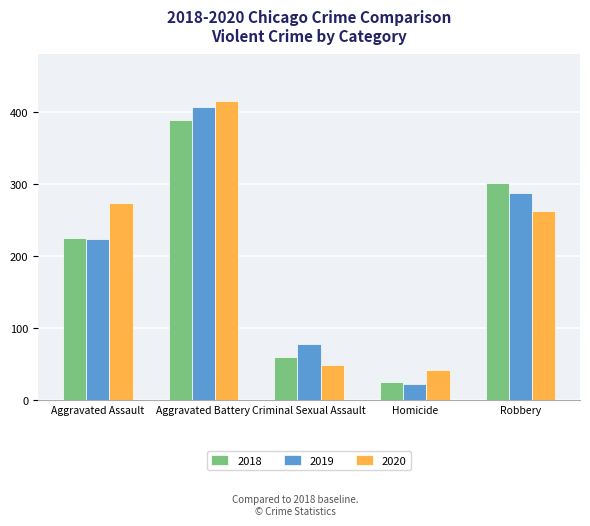

At Robbery, list the series in order from smallest to largest.

2020, 2019, 2018